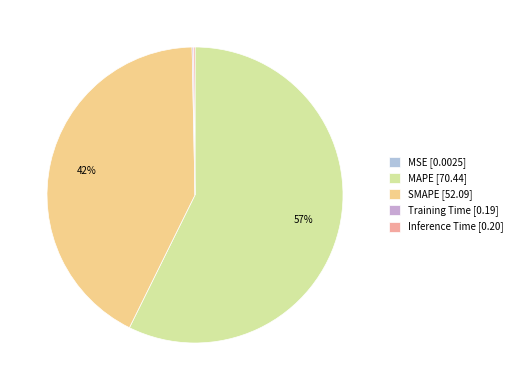

How many segments does this pie chart have?

5